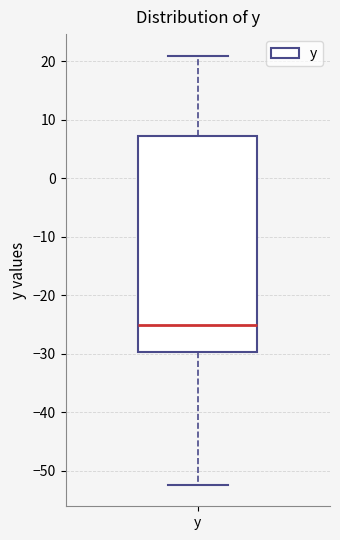

Transcribe this box plot: give where the median line is, the range the box spans, and where the two whiskers end, as read against the y-axis. The values are not printed on the chart, so give them approximately, as read against the axis.

median -25, box -30 to 7, whiskers -52 to 21